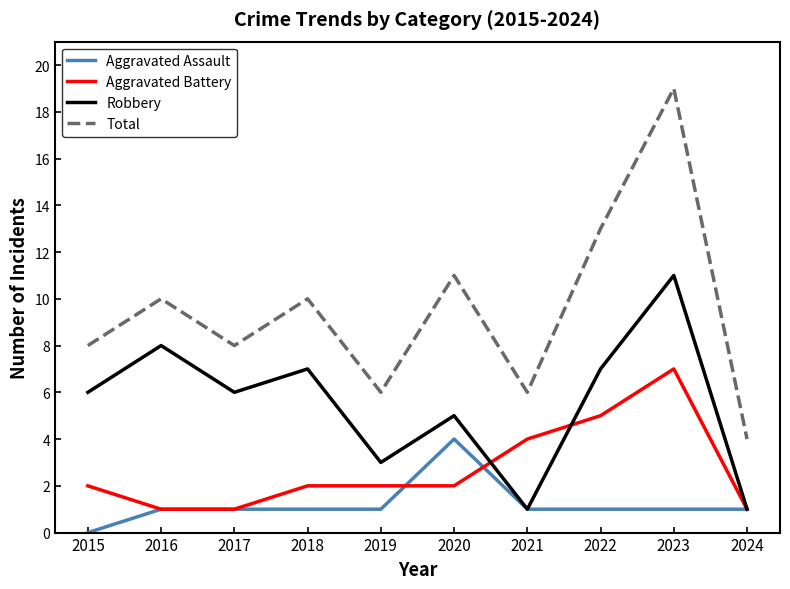

What is the difference between the maximum and minimum values in the Robbery series?

10